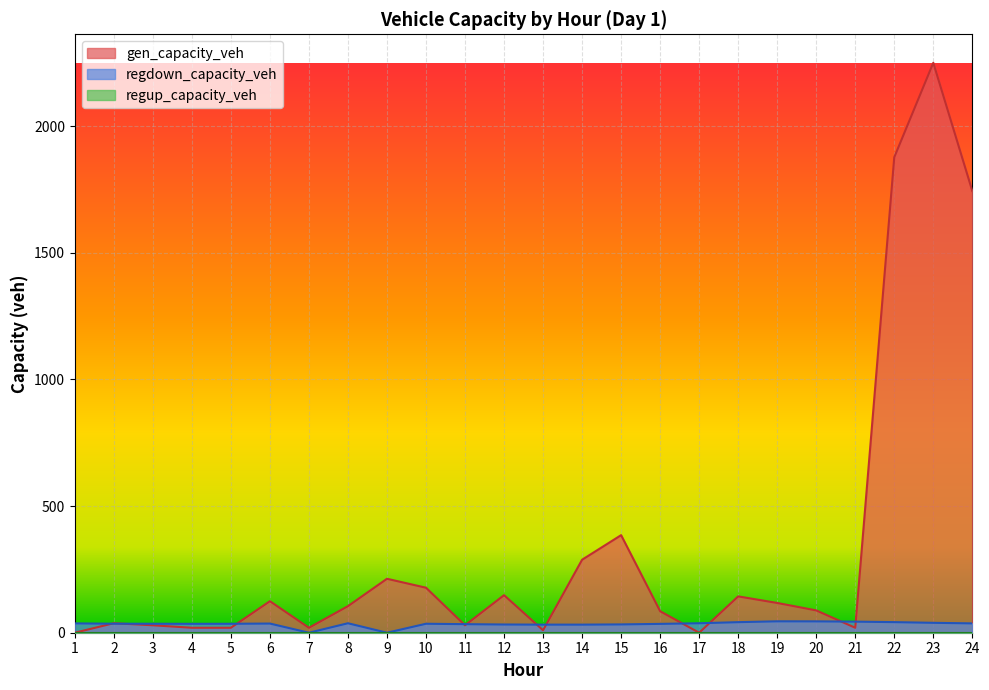

What is the value of the gen_capacity_veh point at the 20th from the left?

88.1